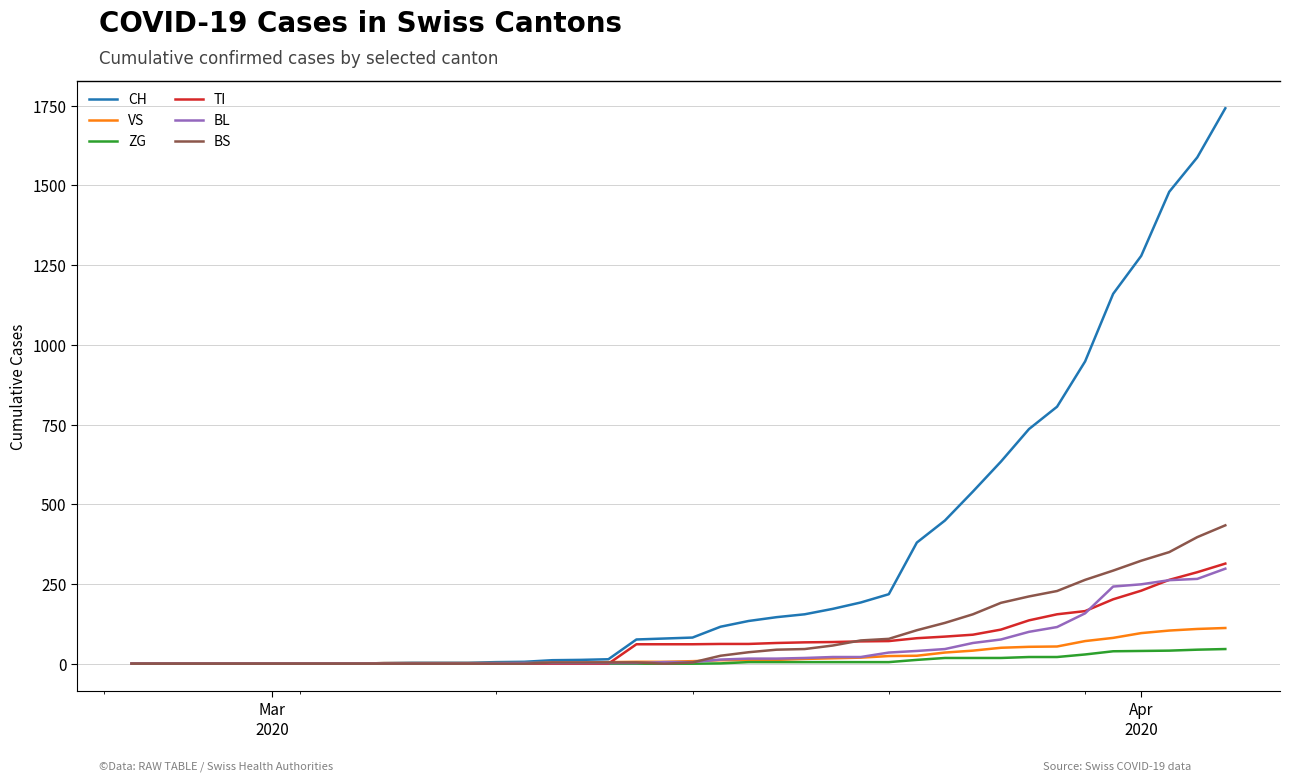

What is the highest value of the ZG series?

46